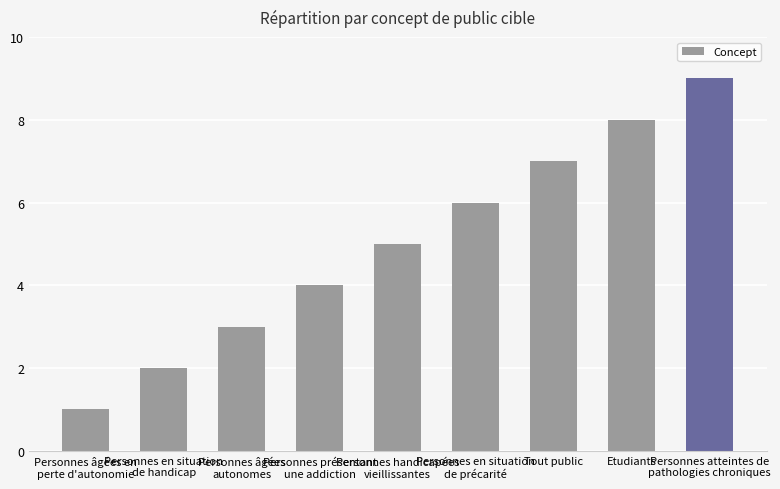

What is the minimum value shown in the chart?

1